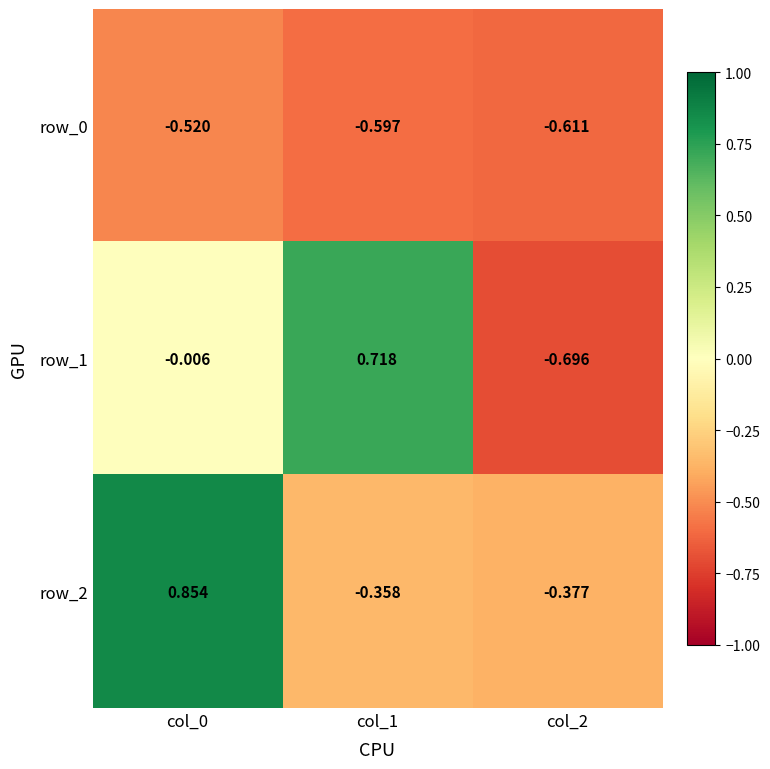

Reading left to right, extract all data points from this chart.

row_0: -0.5	-0.6	-0.6
row_1: -0.0	0.7	-0.7
row_2: 0.9	-0.4	-0.4